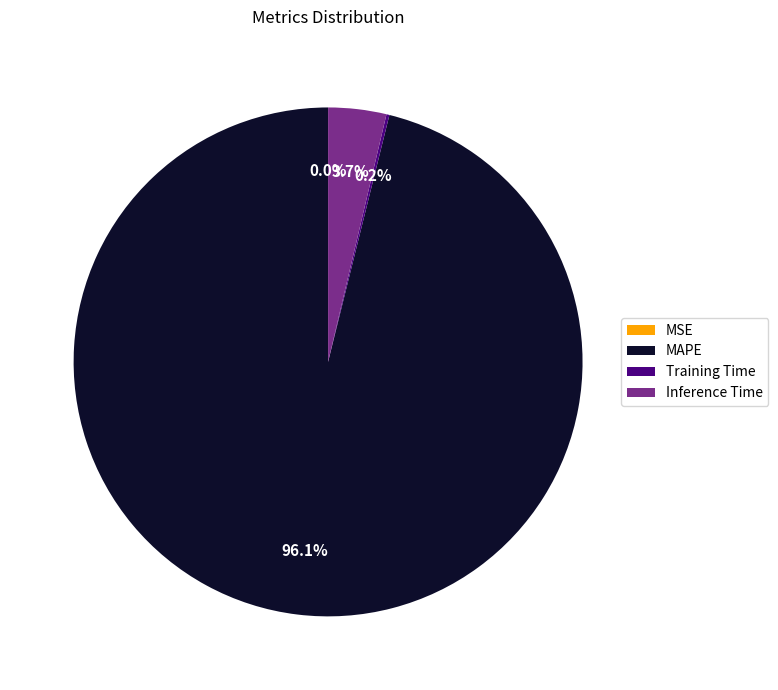

Is there any slice that represents more than half of the pie?

Yes